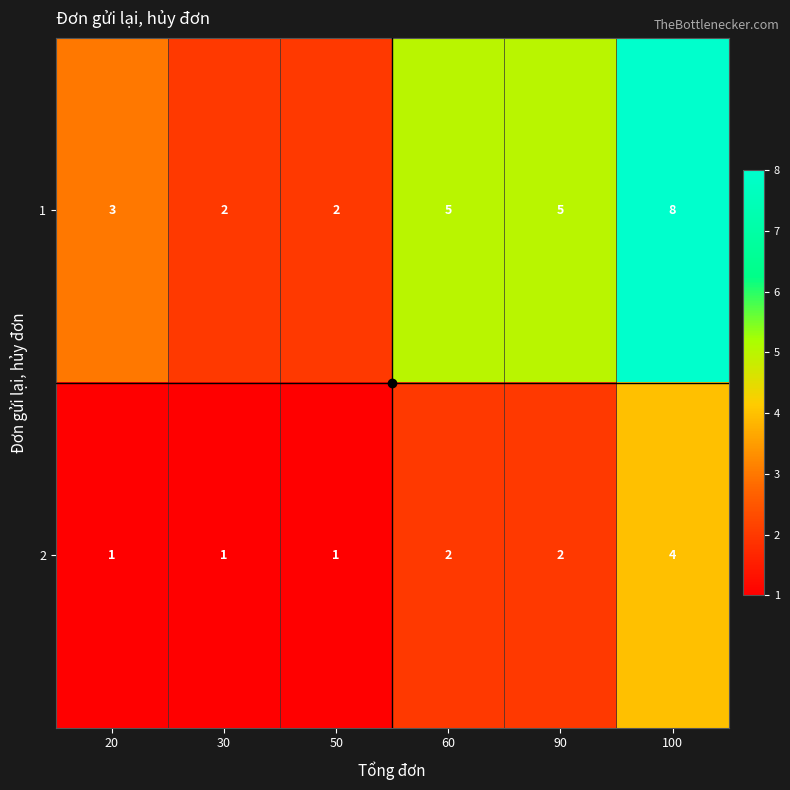

At how many categories does at least one series exceed 1?

6